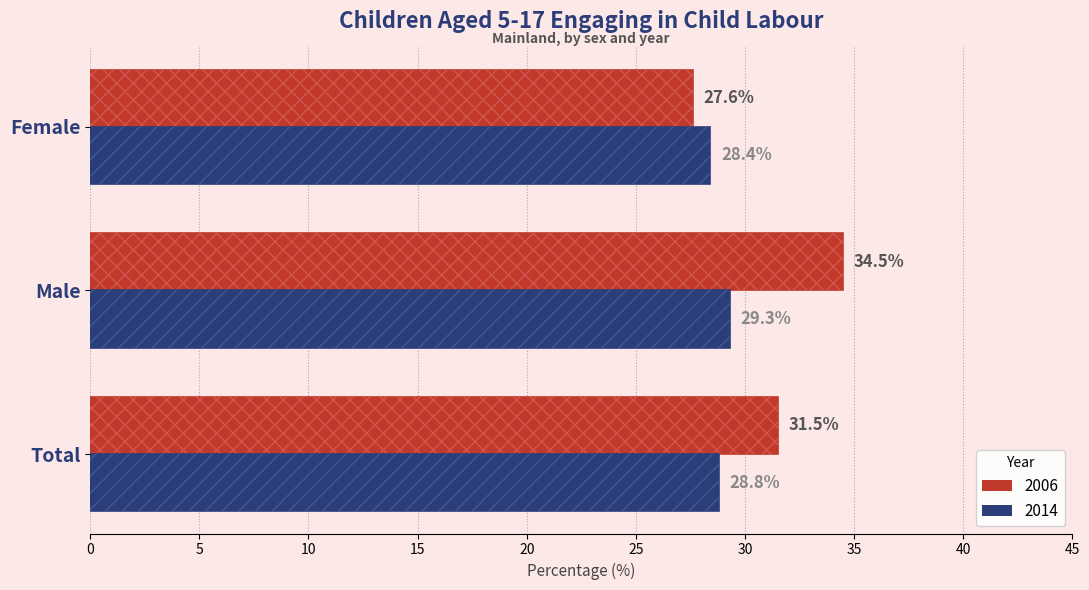

The 2014 series shows 28.8 at Total. True or false?

True